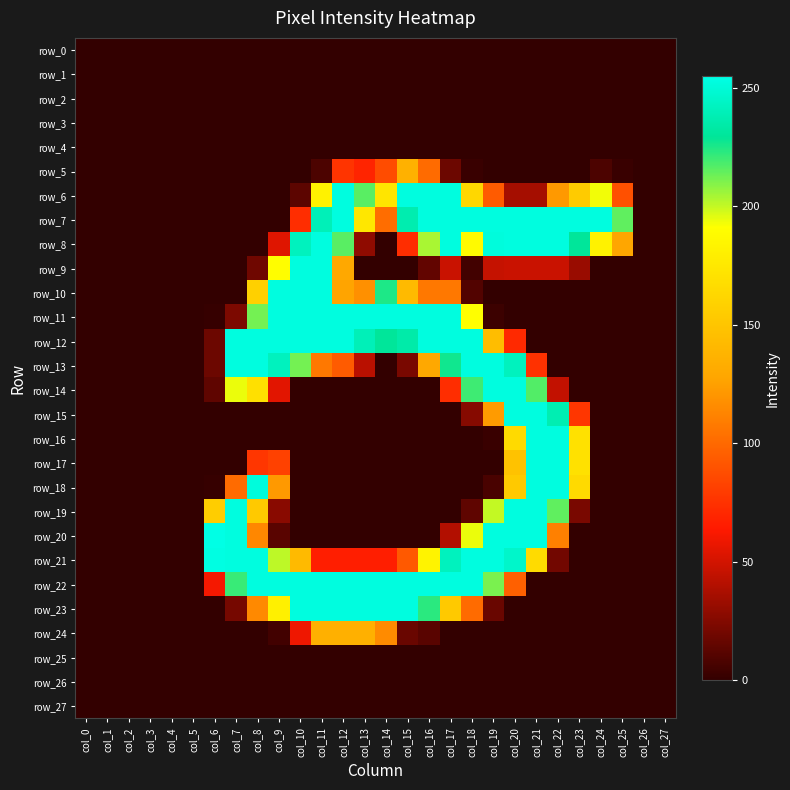

Read the row_11 value at col_10.

253